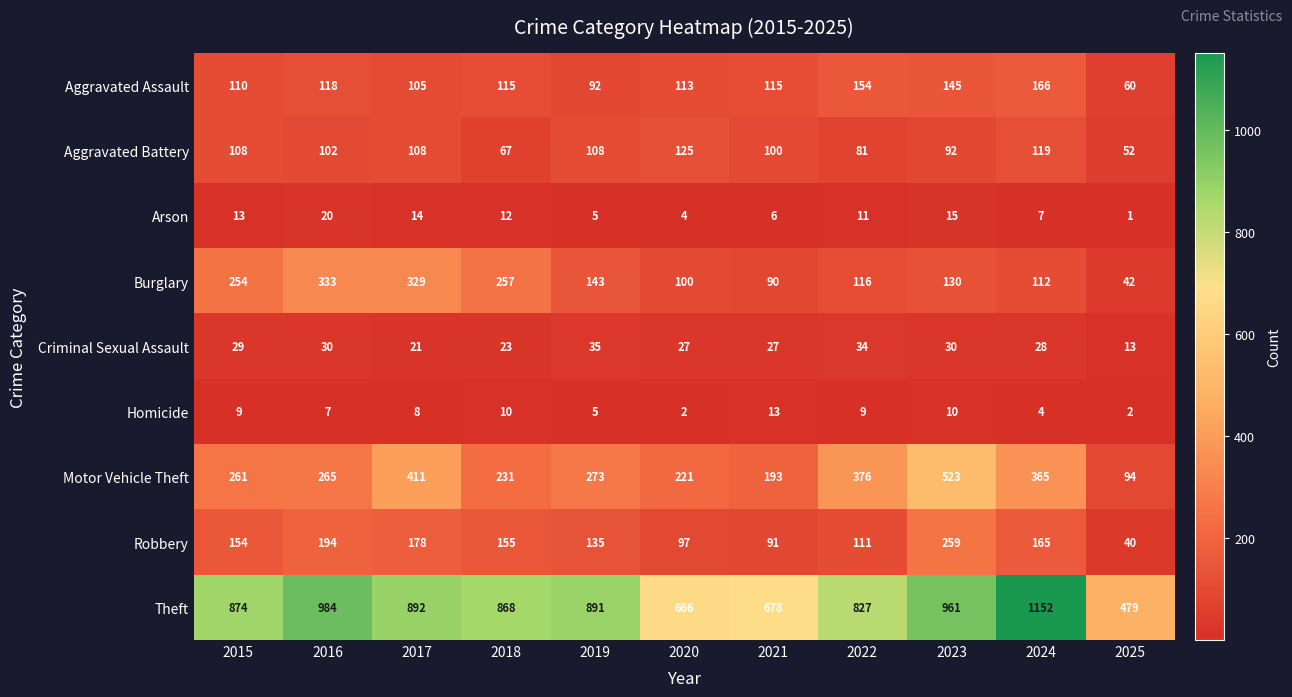

The Aggravated Battery series shows 136 at 2021. True or false?

False